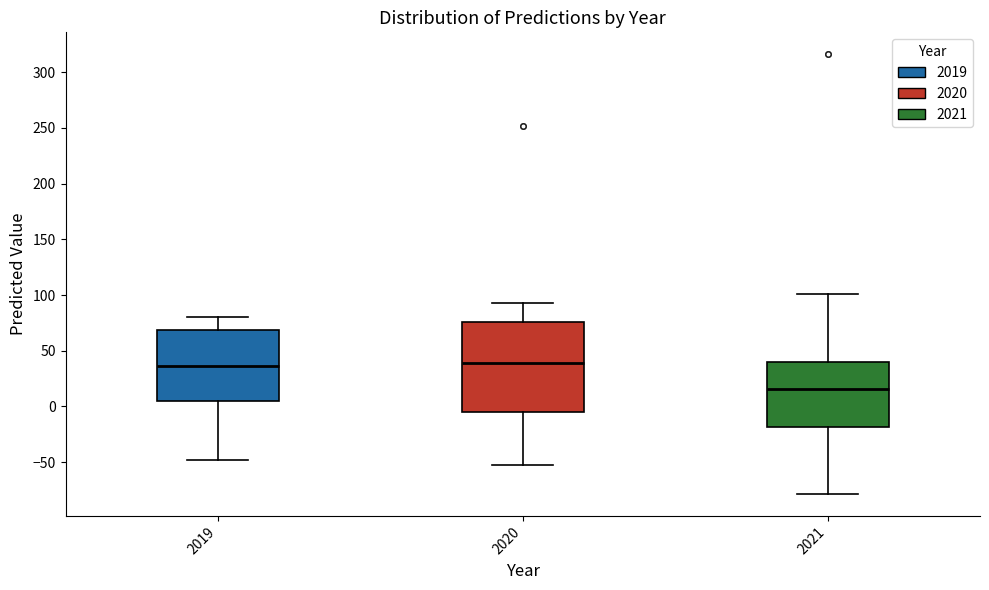

Reading left to right, read every box against the y-axis: the position of its median line, the range the box covers, and the ends of its whiskers. The values are not printed on the chart, so give them approximately, as read against the axis.

2019: median 35, box 5 to 70, whiskers -50 to 80
2020: median 40, box -5 to 75, whiskers -50 to 95
2021: median 15, box -20 to 40, whiskers -80 to 100